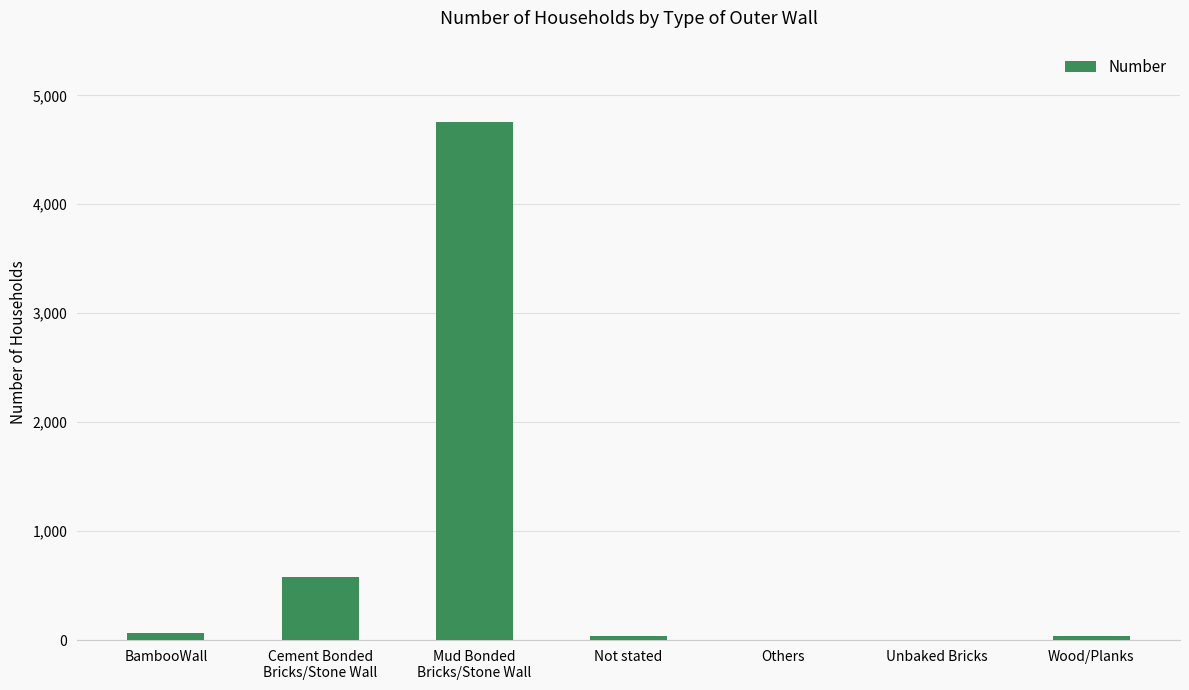

Where does the data first go above 42?

BambooWall